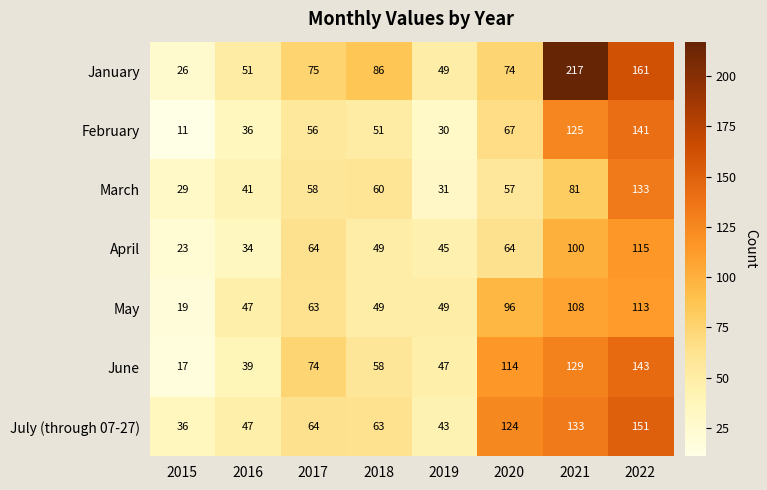

Which series changed the most between 2015 and 2022?

January